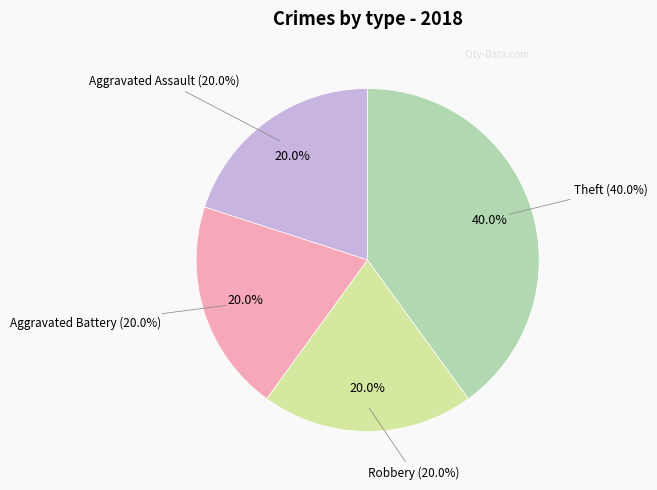

To the nearest percent, what percentage of the pie is Theft?

40%